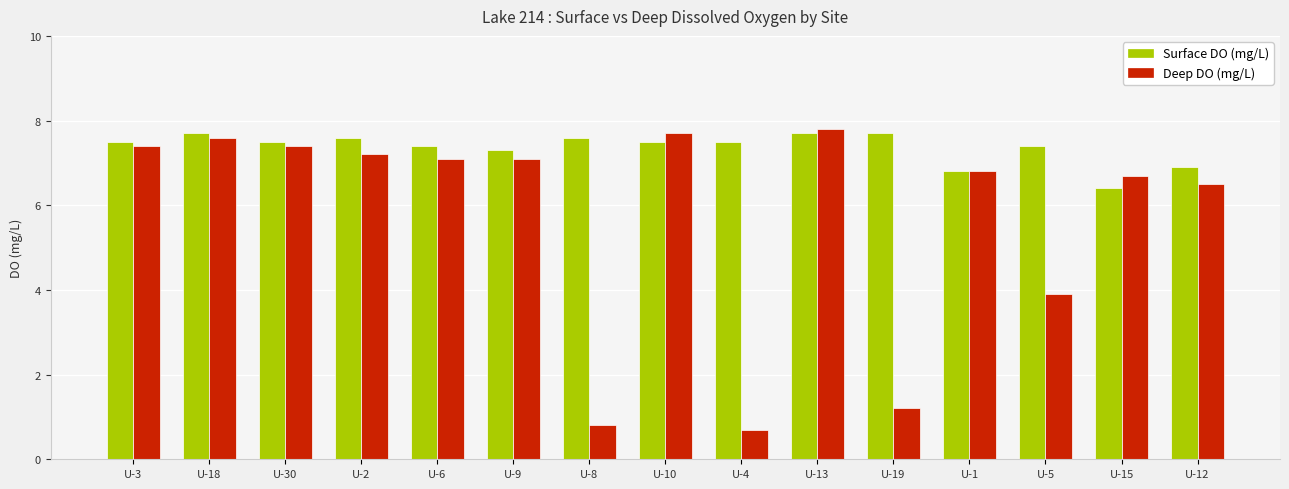

List the series in order of their overall mean, lowest first.

Deep DO (mg/L), Surface DO (mg/L)